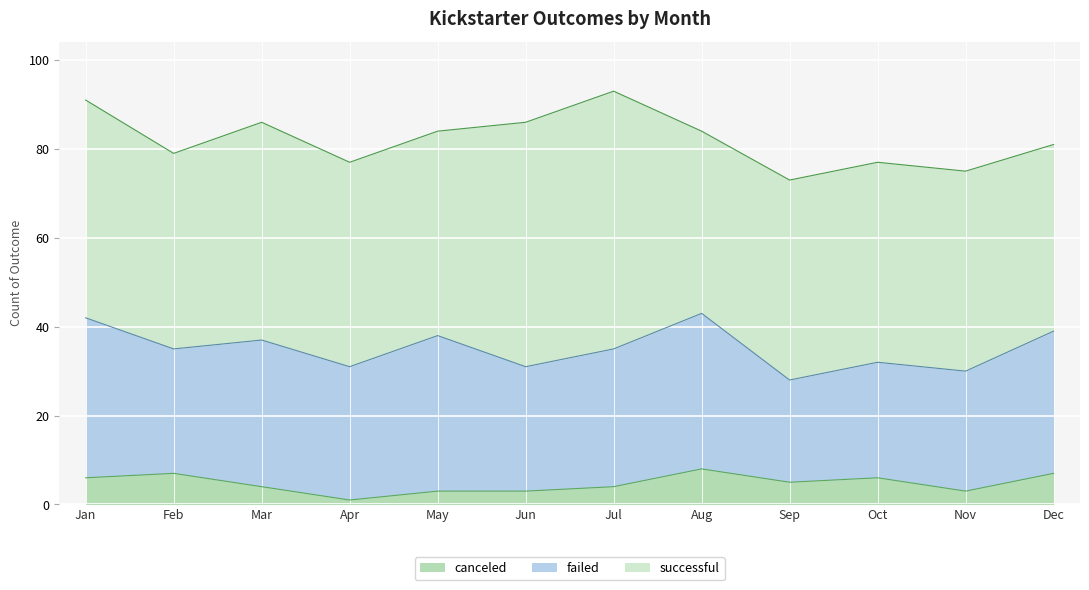

What is the value of the canceled point at the 1st from the left?

6